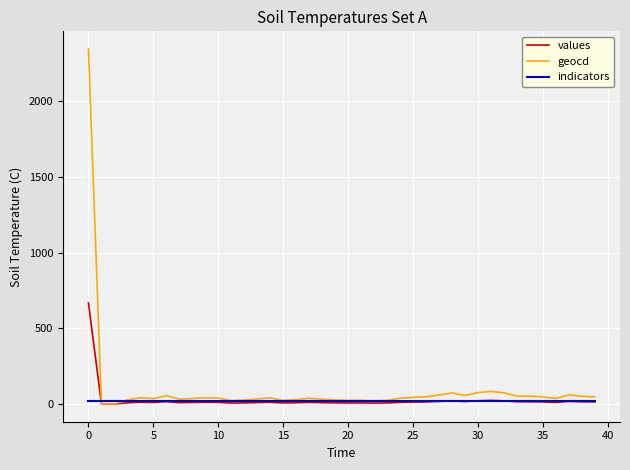

What is the average value of the indicators series?

19.5